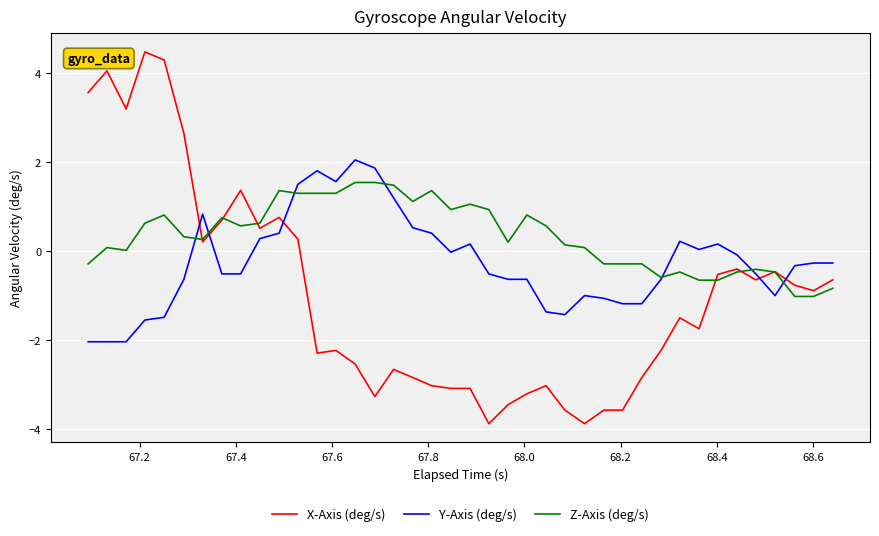

List the series in order of their peak value, highest first.

X-Axis (deg/s), Y-Axis (deg/s), Z-Axis (deg/s)